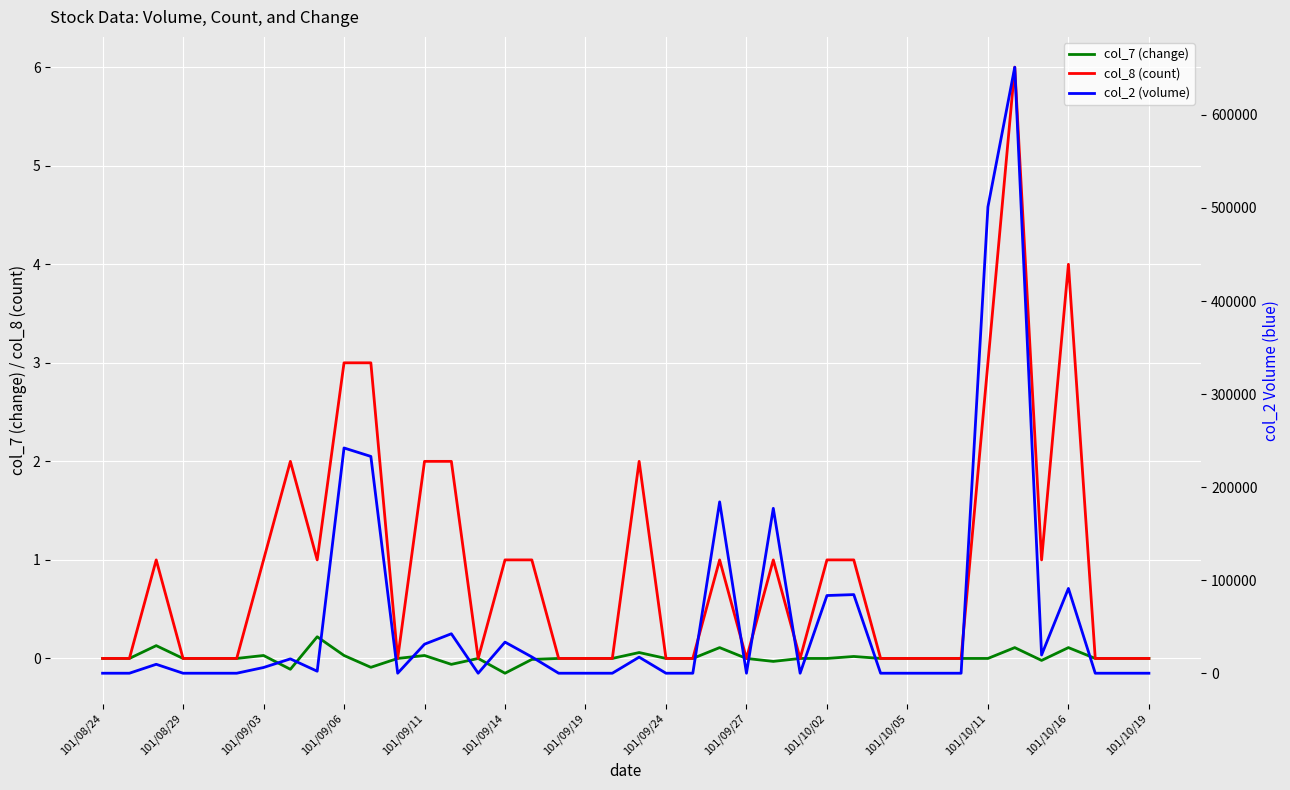

What is the maximum value shown in the chart?

651300.0